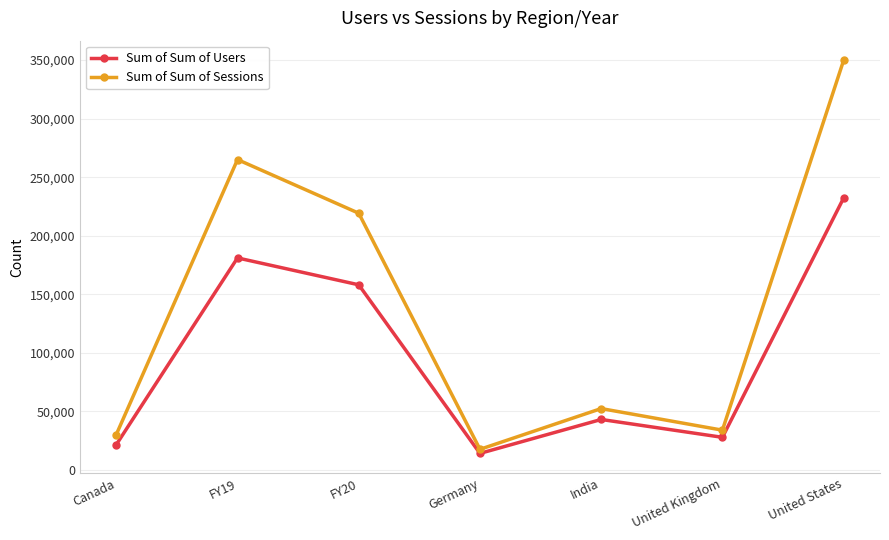

What is the spread (max minus min) of values at India?

9296